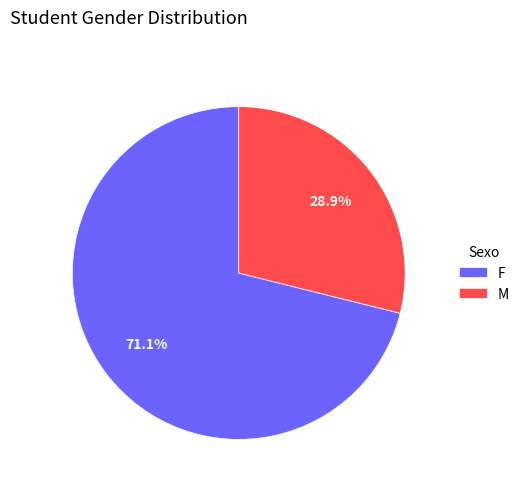

Rank the categories by value from lowest to highest.

M, F